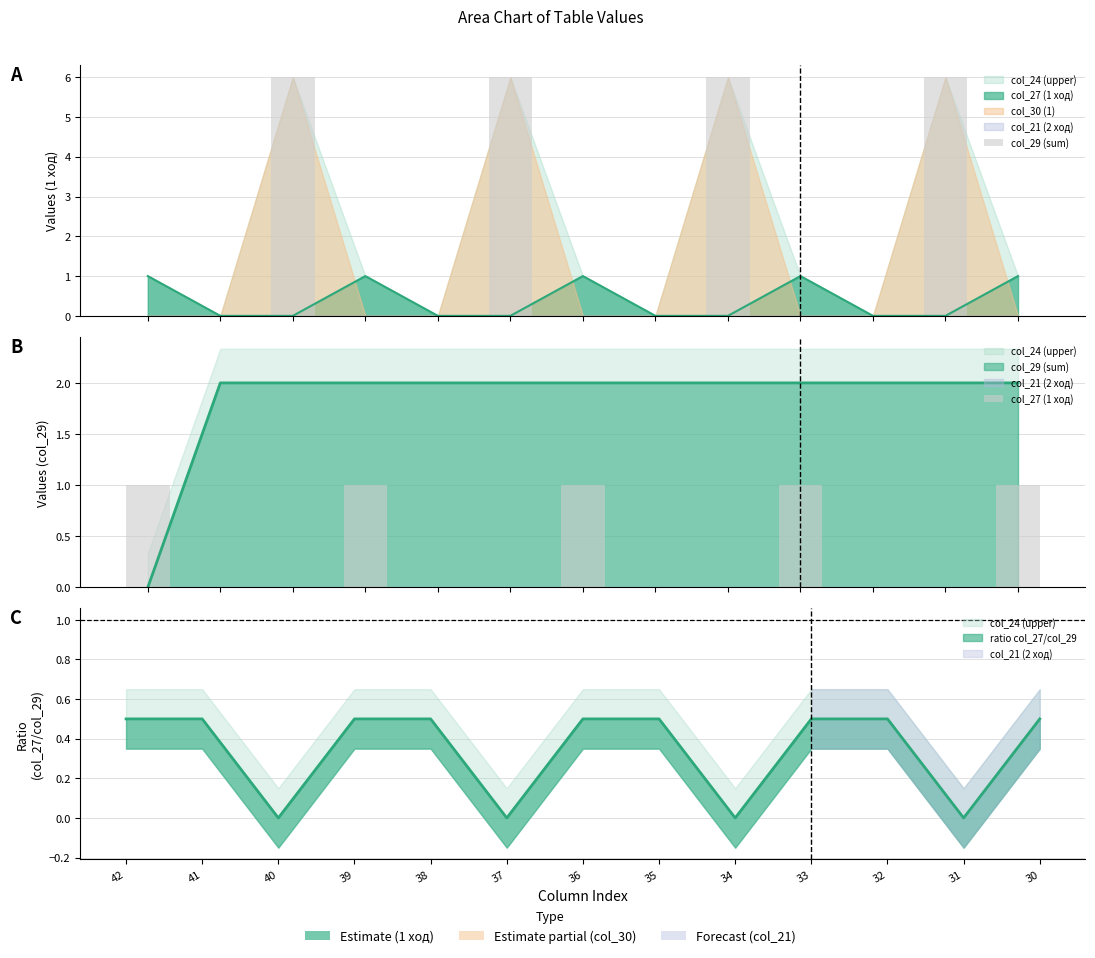

Reading right to left, transcribe all the data shown in this chart.

col_29 (sum): 0	6	0	0	6	0	0	6	0	0	6	0	0
col_27 (1 ход): 1	0	0	1	0	0	1	0	0	1	0	0	1